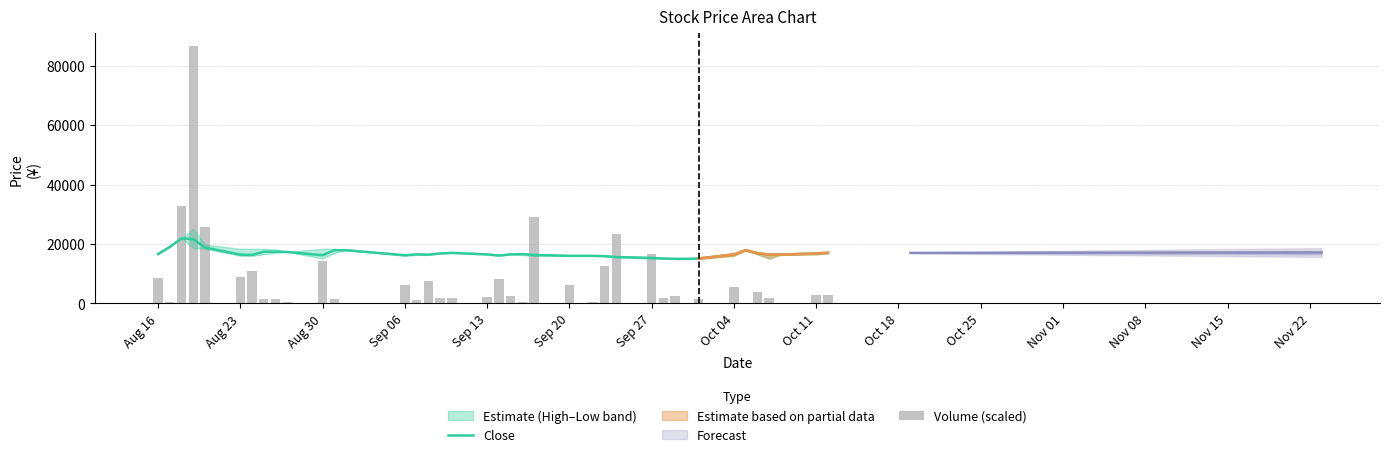

Which series has the widest spread of values?

Volume (scaled)